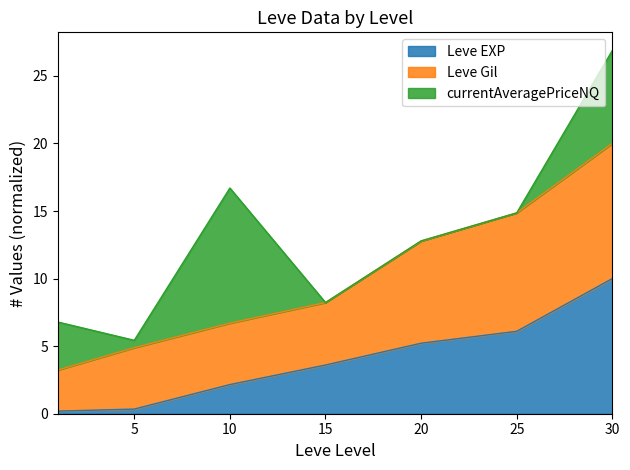

At which category is the sum across all series the highest?

30